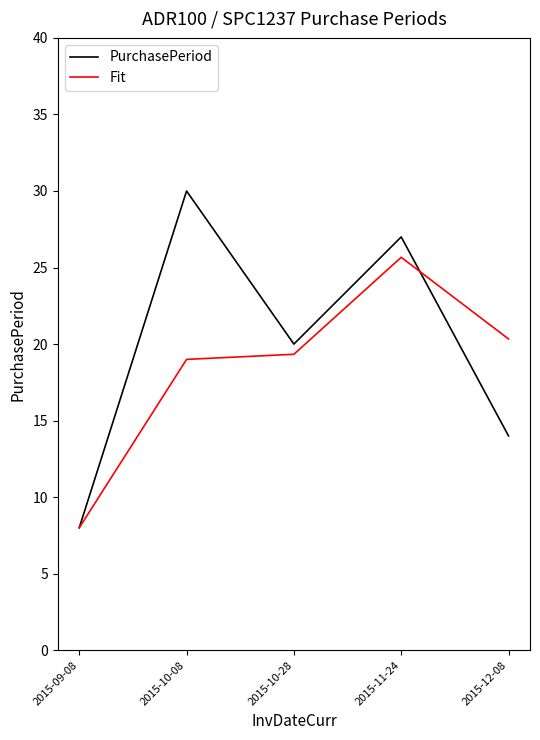

Is it true that PurchasePeriod equals 27.0 at 2015-11-24?

True